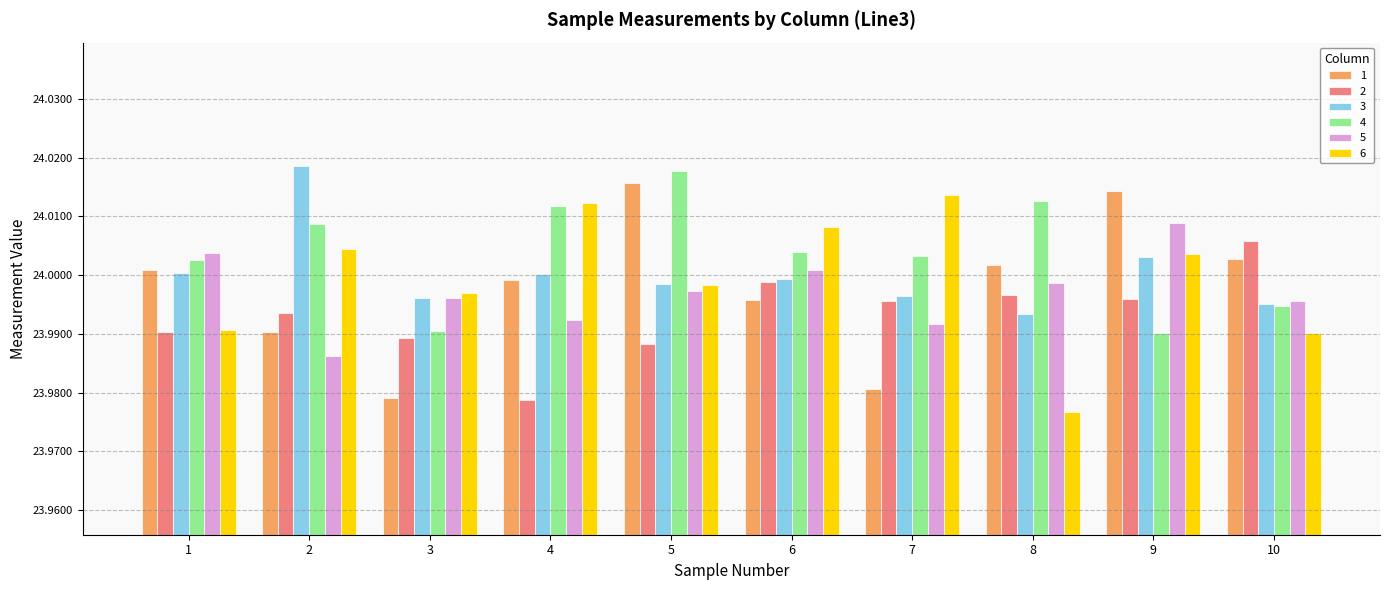

Is the value of 4 at 10 greater than the value of 2 at 6?

No